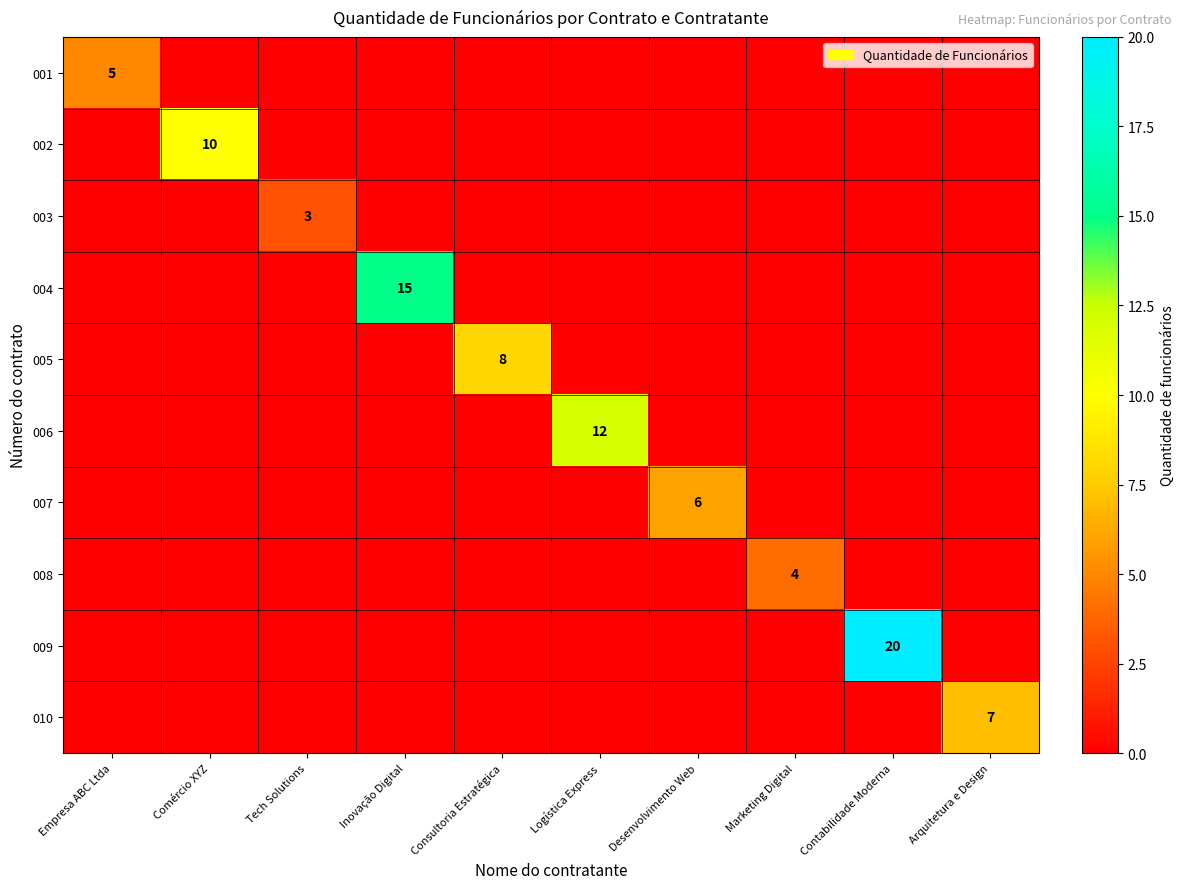

Rank the series by their maximum value, from lowest to highest.

003, 008, 001, 007, 010, 005, 002, 006, 004, 009